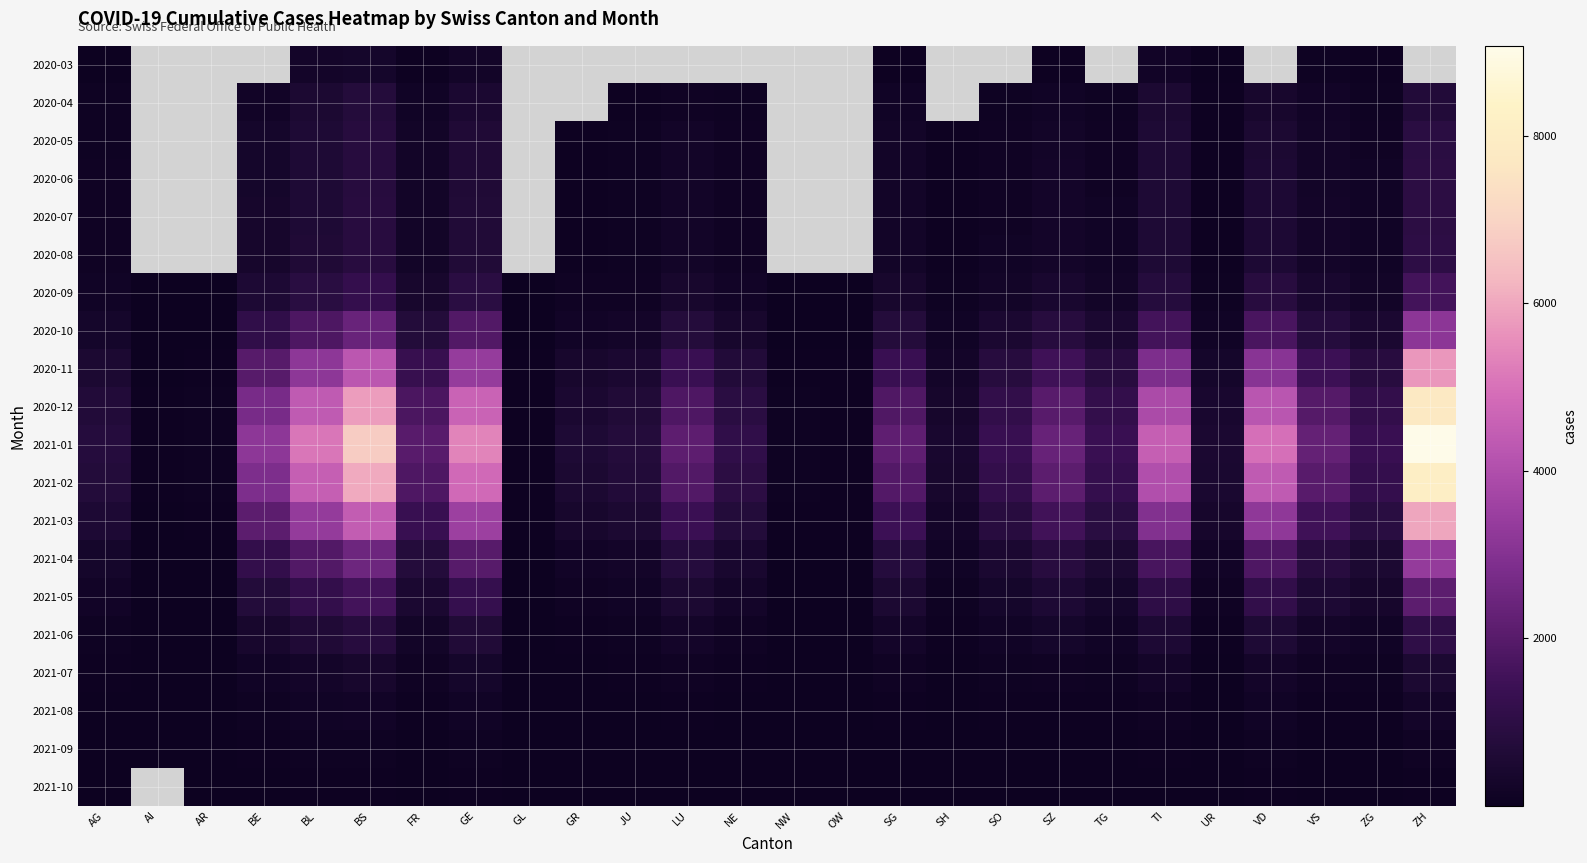

True or false: 2020-08 has a value of 263.5 at TI.

False